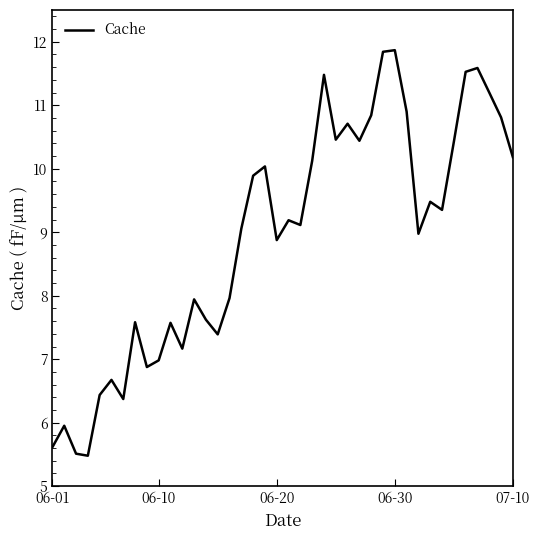

What is the smallest value displayed?

5.5